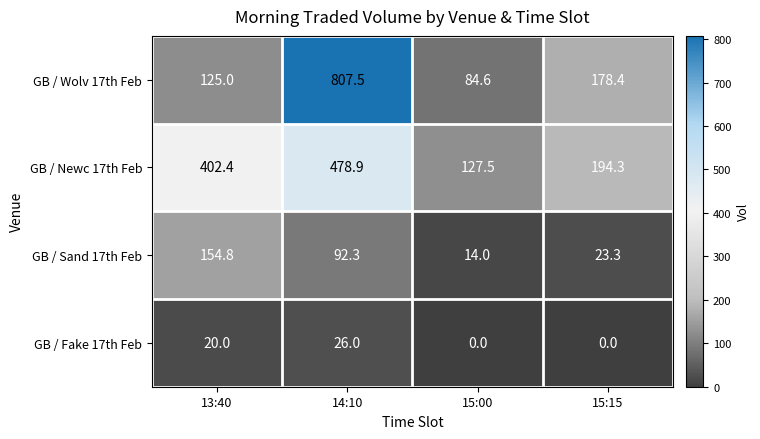

At which label is GB / Wolv 17th Feb closest to 446?

15:15